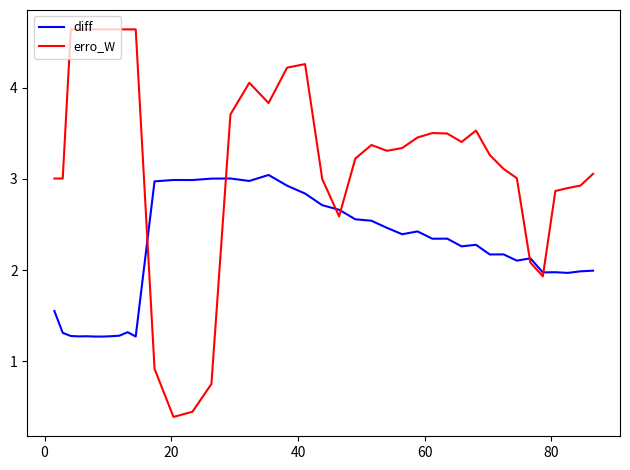

What is the difference between the maximum and minimum values in the diff series?

1.8